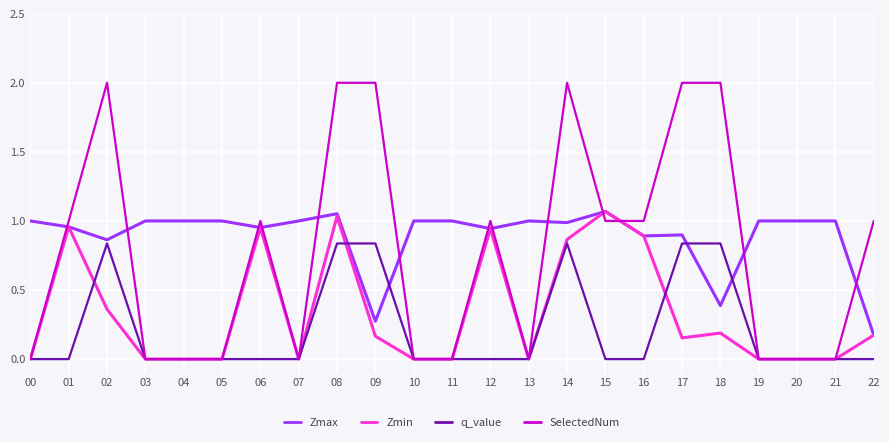

Read the Zmax value at 09.

0.3